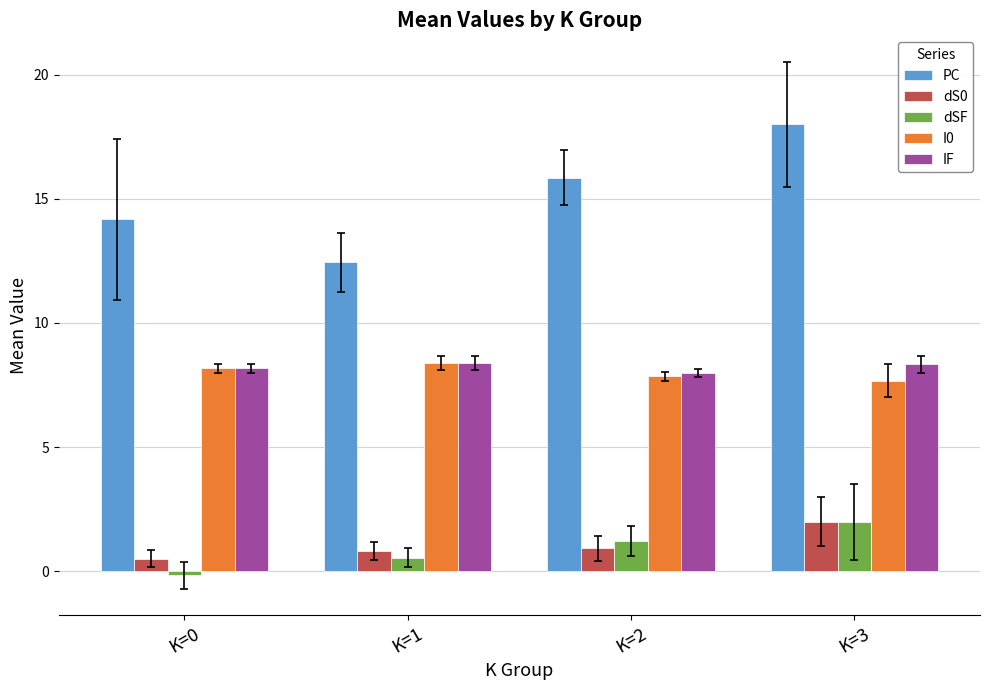

What is the total value across all series at K=1?

30.6